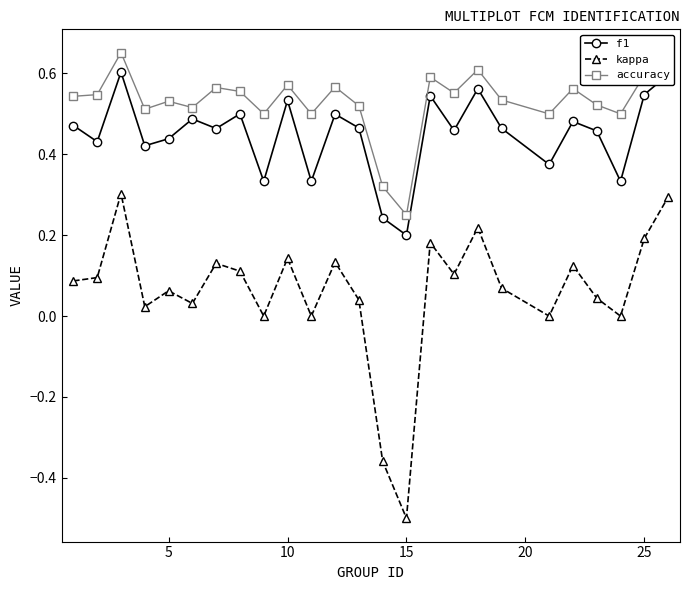

What is the sum of all accuracy values?

13.3